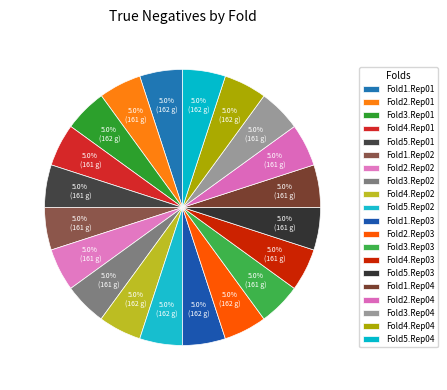

What percentage do Fold1.Rep04 and Fold1.Rep03 together represent?

10.0%